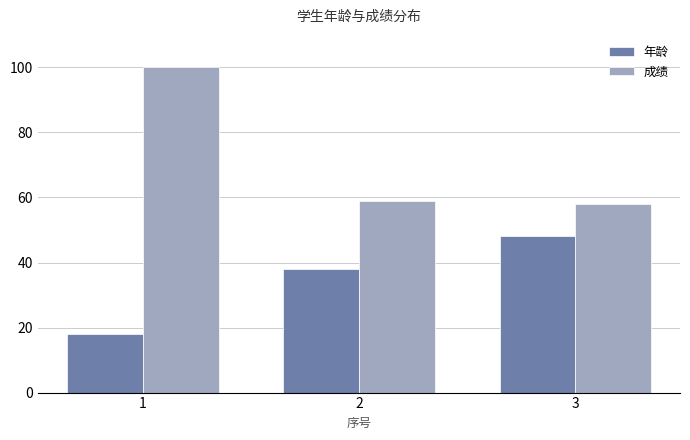

How many data points does each series have?

3